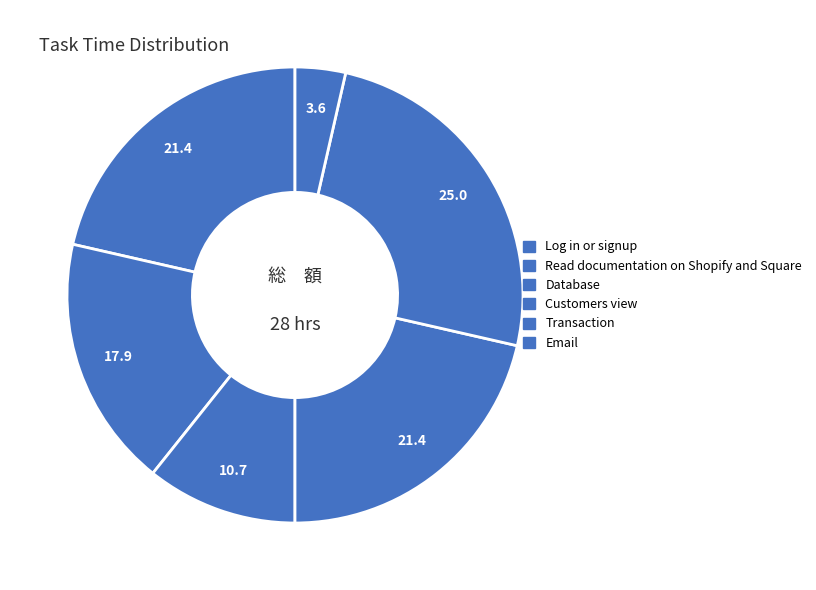

What is the largest slice in the pie chart?

Transaction